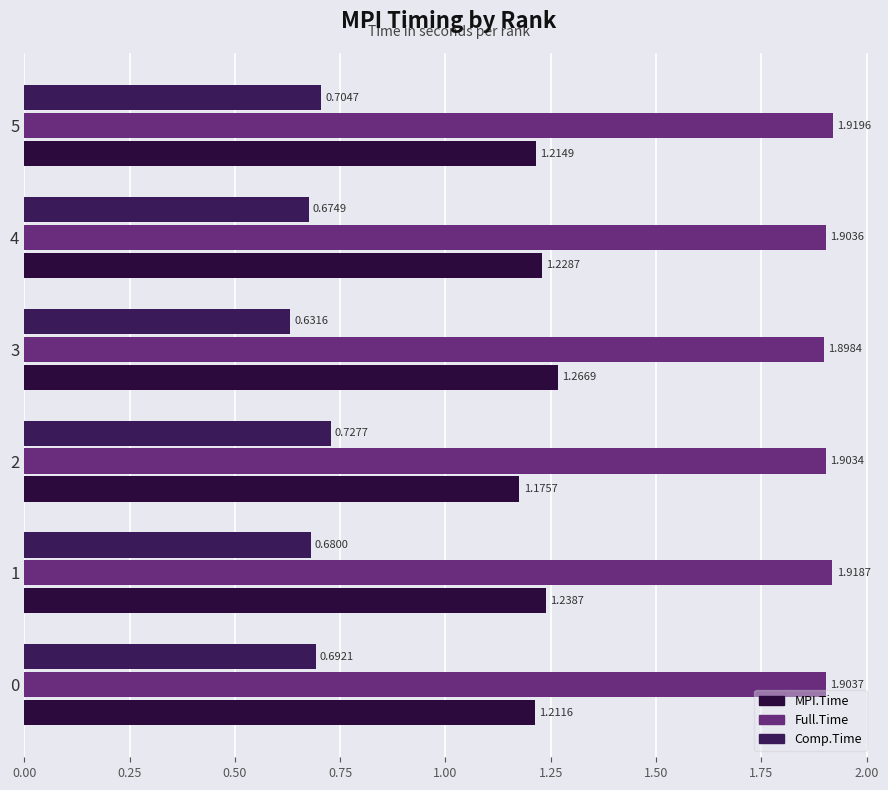

Count the number of categories in the chart.

6